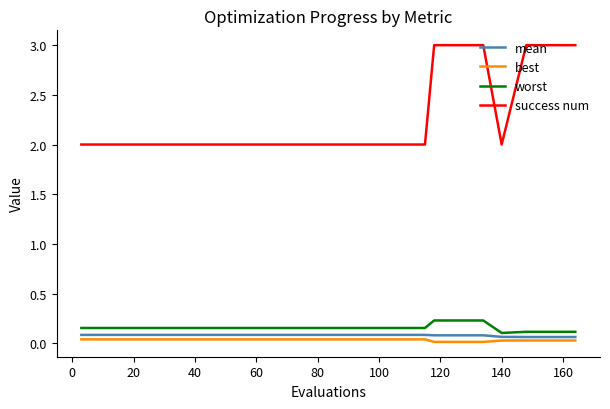

Is this an area chart (filled region under the line)?

No